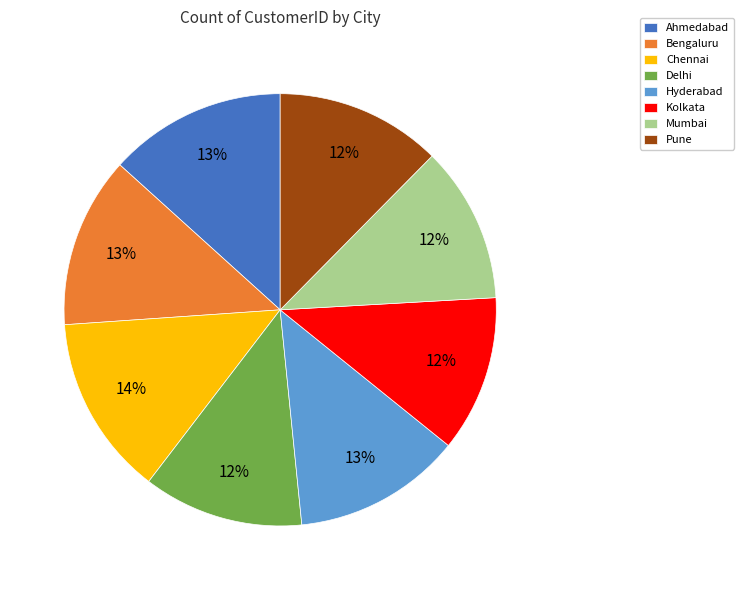

Is Pune the majority of the pie?

No